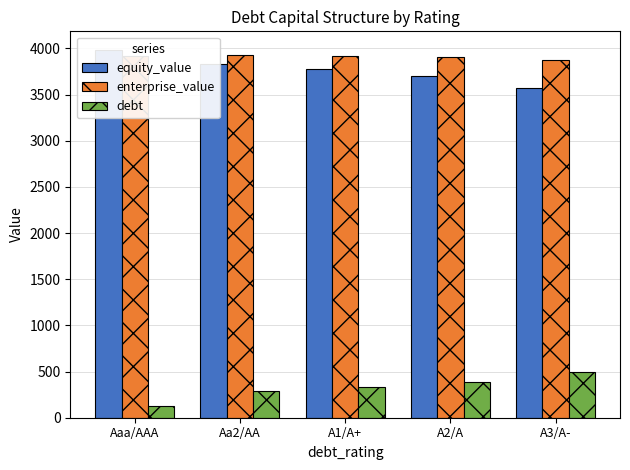

Which series has the largest total across all categories?

enterprise_value